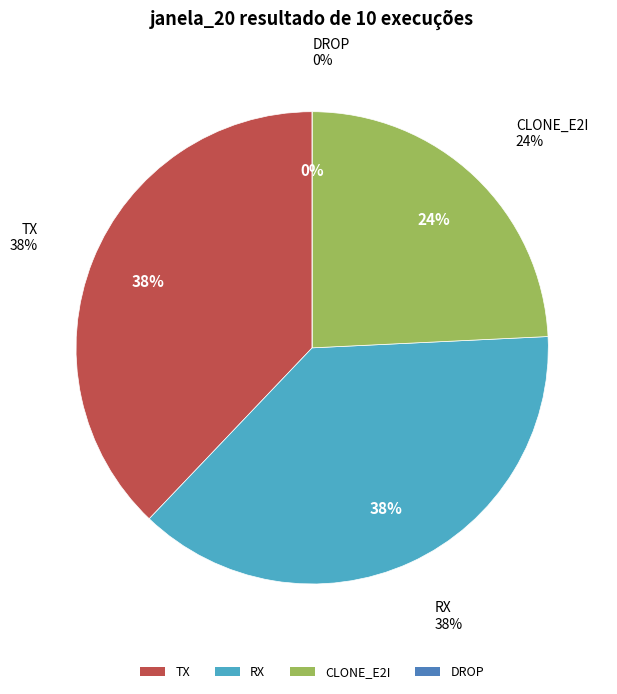

To the nearest percent, what is the average slice percentage?

25%